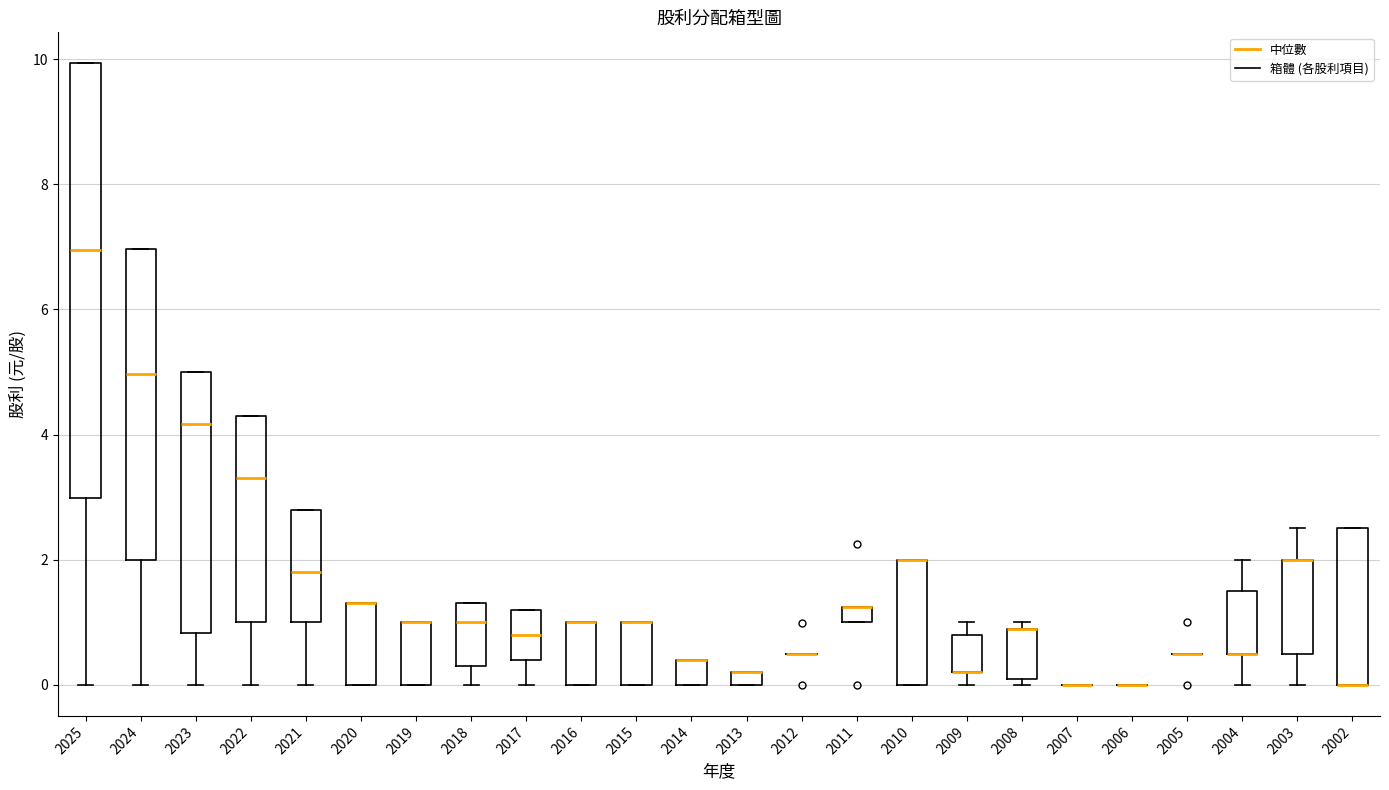

Which box is the tallest, from its lower edge to its upper edge?

2025